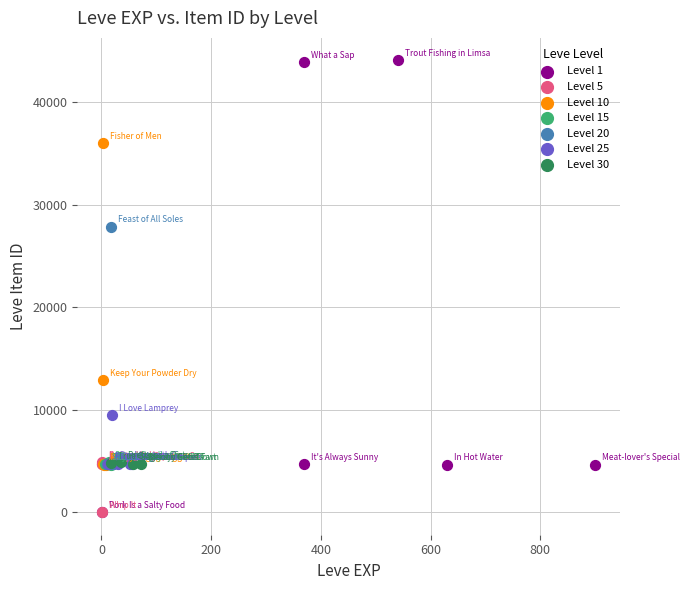

Which series has the largest Y range (max minus min)?

Level 1